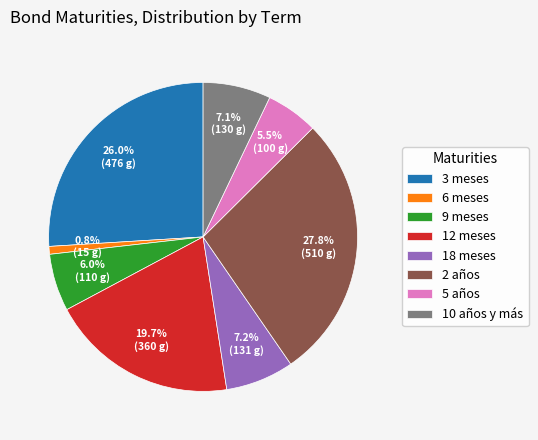

To the nearest percent, what is the difference between the largest and smallest slice percentages?

27%